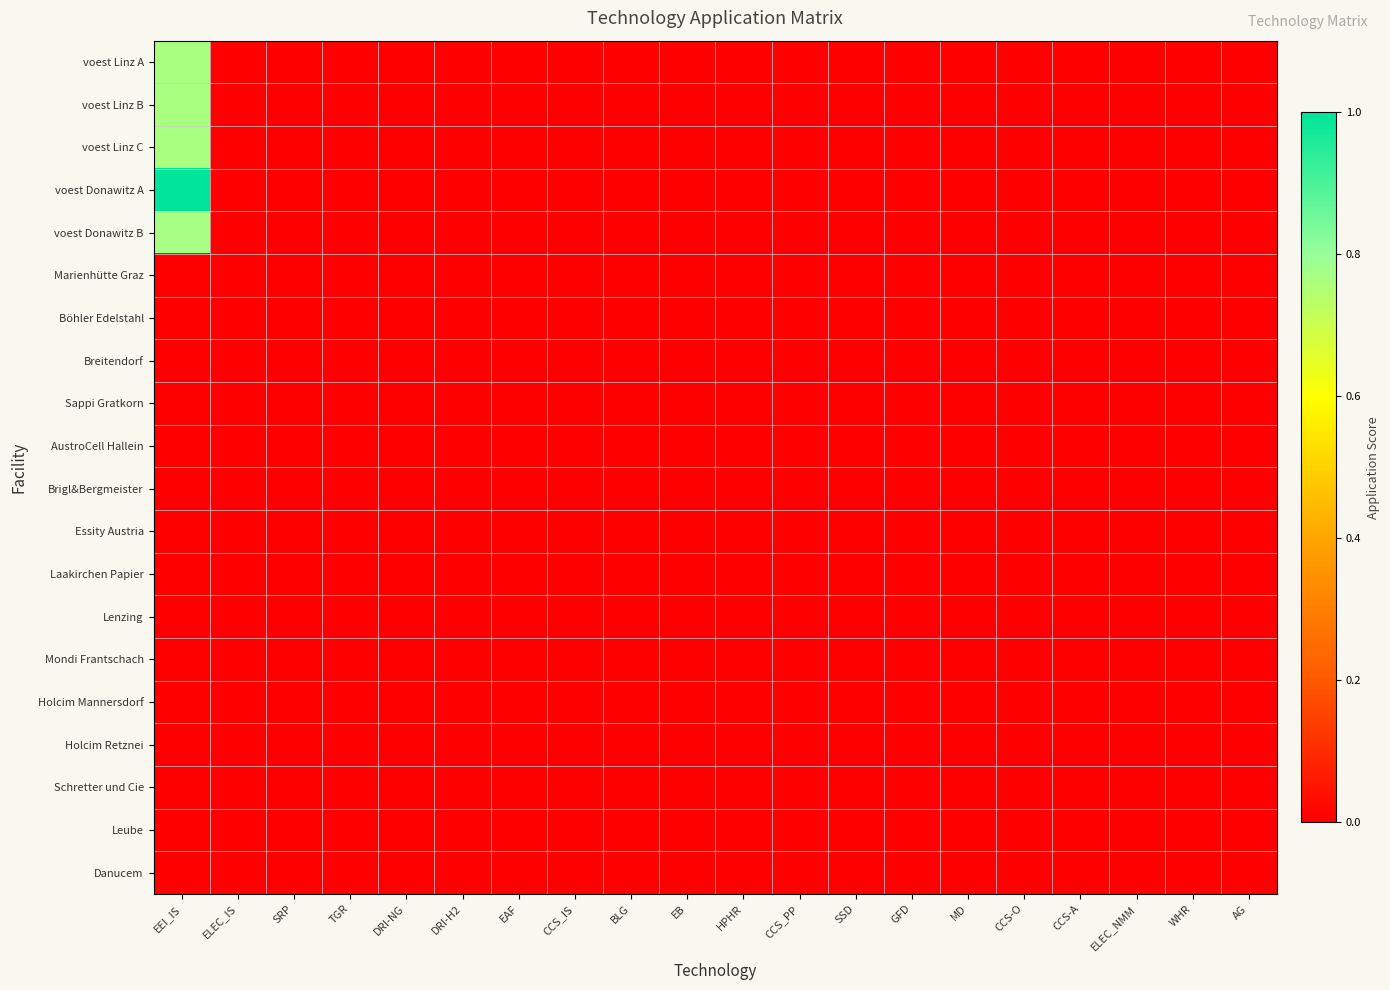

Reading left to right, list all the values displayed in this chart.

voest Linz A: EEI_IS=0.8	ELEC_IS=0.0	SRP=0.0	TGR=0.0	DRI-NG=0.0	DRI-H2=0.0	EAF=0.0	CCS_IS=0.0	BLG=0.0	EB=0.0	HPHR=0.0	CCS_PP=0.0	SSD=0.0	GFD=0.0	MD=0.0	CCS-O=0.0	CCS-A=0.0	ELEC_NMM=0.0	WHR=0.0	AG=0.0
voest Linz B: EEI_IS=0.8	ELEC_IS=0.0	SRP=0.0	TGR=0.0	DRI-NG=0.0	DRI-H2=0.0	EAF=0.0	CCS_IS=0.0	BLG=0.0	EB=0.0	HPHR=0.0	CCS_PP=0.0	SSD=0.0	GFD=0.0	MD=0.0	CCS-O=0.0	CCS-A=0.0	ELEC_NMM=0.0	WHR=0.0	AG=0.0
voest Linz C: EEI_IS=0.8	ELEC_IS=0.0	SRP=0.0	TGR=0.0	DRI-NG=0.0	DRI-H2=0.0	EAF=0.0	CCS_IS=0.0	BLG=0.0	EB=0.0	HPHR=0.0	CCS_PP=0.0	SSD=0.0	GFD=0.0	MD=0.0	CCS-O=0.0	CCS-A=0.0	ELEC_NMM=0.0	WHR=0.0	AG=0.0
voest Donawitz A: EEI_IS=1.0	ELEC_IS=0.0	SRP=0.0	TGR=0.0	DRI-NG=0.0	DRI-H2=0.0	EAF=0.0	CCS_IS=0.0	BLG=0.0	EB=0.0	HPHR=0.0	CCS_PP=0.0	SSD=0.0	GFD=0.0	MD=0.0	CCS-O=0.0	CCS-A=0.0	ELEC_NMM=0.0	WHR=0.0	AG=0.0
voest Donawitz B: EEI_IS=0.8	ELEC_IS=0.0	SRP=0.0	TGR=0.0	DRI-NG=0.0	DRI-H2=0.0	EAF=0.0	CCS_IS=0.0	BLG=0.0	EB=0.0	HPHR=0.0	CCS_PP=0.0	SSD=0.0	GFD=0.0	MD=0.0	CCS-O=0.0	CCS-A=0.0	ELEC_NMM=0.0	WHR=0.0	AG=0.0
Marienhütte Graz: EEI_IS=0.0	ELEC_IS=0.0	SRP=0.0	TGR=0.0	DRI-NG=0.0	DRI-H2=0.0	EAF=0.0	CCS_IS=0.0	BLG=0.0	EB=0.0	HPHR=0.0	CCS_PP=0.0	SSD=0.0	GFD=0.0	MD=0.0	CCS-O=0.0	CCS-A=0.0	ELEC_NMM=0.0	WHR=0.0	AG=0.0
Böhler Edelstahl: EEI_IS=0.0	ELEC_IS=0.0	SRP=0.0	TGR=0.0	DRI-NG=0.0	DRI-H2=0.0	EAF=0.0	CCS_IS=0.0	BLG=0.0	EB=0.0	HPHR=0.0	CCS_PP=0.0	SSD=0.0	GFD=0.0	MD=0.0	CCS-O=0.0	CCS-A=0.0	ELEC_NMM=0.0	WHR=0.0	AG=0.0
Breitendorf: EEI_IS=0.0	ELEC_IS=0.0	SRP=0.0	TGR=0.0	DRI-NG=0.0	DRI-H2=0.0	EAF=0.0	CCS_IS=0.0	BLG=0.0	EB=0.0	HPHR=0.0	CCS_PP=0.0	SSD=0.0	GFD=0.0	MD=0.0	CCS-O=0.0	CCS-A=0.0	ELEC_NMM=0.0	WHR=0.0	AG=0.0
Sappi Gratkorn: EEI_IS=0.0	ELEC_IS=0.0	SRP=0.0	TGR=0.0	DRI-NG=0.0	DRI-H2=0.0	EAF=0.0	CCS_IS=0.0	BLG=0.0	EB=0.0	HPHR=0.0	CCS_PP=0.0	SSD=0.0	GFD=0.0	MD=0.0	CCS-O=0.0	CCS-A=0.0	ELEC_NMM=0.0	WHR=0.0	AG=0.0
AustroCell Hallein: EEI_IS=0.0	ELEC_IS=0.0	SRP=0.0	TGR=0.0	DRI-NG=0.0	DRI-H2=0.0	EAF=0.0	CCS_IS=0.0	BLG=0.0	EB=0.0	HPHR=0.0	CCS_PP=0.0	SSD=0.0	GFD=0.0	MD=0.0	CCS-O=0.0	CCS-A=0.0	ELEC_NMM=0.0	WHR=0.0	AG=0.0
Brigl&Bergmeister: EEI_IS=0.0	ELEC_IS=0.0	SRP=0.0	TGR=0.0	DRI-NG=0.0	DRI-H2=0.0	EAF=0.0	CCS_IS=0.0	BLG=0.0	EB=0.0	HPHR=0.0	CCS_PP=0.0	SSD=0.0	GFD=0.0	MD=0.0	CCS-O=0.0	CCS-A=0.0	ELEC_NMM=0.0	WHR=0.0	AG=0.0
Essity Austria: EEI_IS=0.0	ELEC_IS=0.0	SRP=0.0	TGR=0.0	DRI-NG=0.0	DRI-H2=0.0	EAF=0.0	CCS_IS=0.0	BLG=0.0	EB=0.0	HPHR=0.0	CCS_PP=0.0	SSD=0.0	GFD=0.0	MD=0.0	CCS-O=0.0	CCS-A=0.0	ELEC_NMM=0.0	WHR=0.0	AG=0.0
Laakirchen Papier: EEI_IS=0.0	ELEC_IS=0.0	SRP=0.0	TGR=0.0	DRI-NG=0.0	DRI-H2=0.0	EAF=0.0	CCS_IS=0.0	BLG=0.0	EB=0.0	HPHR=0.0	CCS_PP=0.0	SSD=0.0	GFD=0.0	MD=0.0	CCS-O=0.0	CCS-A=0.0	ELEC_NMM=0.0	WHR=0.0	AG=0.0
Lenzing: EEI_IS=0.0	ELEC_IS=0.0	SRP=0.0	TGR=0.0	DRI-NG=0.0	DRI-H2=0.0	EAF=0.0	CCS_IS=0.0	BLG=0.0	EB=0.0	HPHR=0.0	CCS_PP=0.0	SSD=0.0	GFD=0.0	MD=0.0	CCS-O=0.0	CCS-A=0.0	ELEC_NMM=0.0	WHR=0.0	AG=0.0
Mondi Frantschach: EEI_IS=0.0	ELEC_IS=0.0	SRP=0.0	TGR=0.0	DRI-NG=0.0	DRI-H2=0.0	EAF=0.0	CCS_IS=0.0	BLG=0.0	EB=0.0	HPHR=0.0	CCS_PP=0.0	SSD=0.0	GFD=0.0	MD=0.0	CCS-O=0.0	CCS-A=0.0	ELEC_NMM=0.0	WHR=0.0	AG=0.0
Holcim Mannersdorf: EEI_IS=0.0	ELEC_IS=0.0	SRP=0.0	TGR=0.0	DRI-NG=0.0	DRI-H2=0.0	EAF=0.0	CCS_IS=0.0	BLG=0.0	EB=0.0	HPHR=0.0	CCS_PP=0.0	SSD=0.0	GFD=0.0	MD=0.0	CCS-O=0.0	CCS-A=0.0	ELEC_NMM=0.0	WHR=0.0	AG=0.0
Holcim Retznei: EEI_IS=0.0	ELEC_IS=0.0	SRP=0.0	TGR=0.0	DRI-NG=0.0	DRI-H2=0.0	EAF=0.0	CCS_IS=0.0	BLG=0.0	EB=0.0	HPHR=0.0	CCS_PP=0.0	SSD=0.0	GFD=0.0	MD=0.0	CCS-O=0.0	CCS-A=0.0	ELEC_NMM=0.0	WHR=0.0	AG=0.0
Schretter und Cie: EEI_IS=0.0	ELEC_IS=0.0	SRP=0.0	TGR=0.0	DRI-NG=0.0	DRI-H2=0.0	EAF=0.0	CCS_IS=0.0	BLG=0.0	EB=0.0	HPHR=0.0	CCS_PP=0.0	SSD=0.0	GFD=0.0	MD=0.0	CCS-O=0.0	CCS-A=0.0	ELEC_NMM=0.0	WHR=0.0	AG=0.0
Leube: EEI_IS=0.0	ELEC_IS=0.0	SRP=0.0	TGR=0.0	DRI-NG=0.0	DRI-H2=0.0	EAF=0.0	CCS_IS=0.0	BLG=0.0	EB=0.0	HPHR=0.0	CCS_PP=0.0	SSD=0.0	GFD=0.0	MD=0.0	CCS-O=0.0	CCS-A=0.0	ELEC_NMM=0.0	WHR=0.0	AG=0.0
Danucem: EEI_IS=0.0	ELEC_IS=0.0	SRP=0.0	TGR=0.0	DRI-NG=0.0	DRI-H2=0.0	EAF=0.0	CCS_IS=0.0	BLG=0.0	EB=0.0	HPHR=0.0	CCS_PP=0.0	SSD=0.0	GFD=0.0	MD=0.0	CCS-O=0.0	CCS-A=0.0	ELEC_NMM=0.0	WHR=0.0	AG=0.0